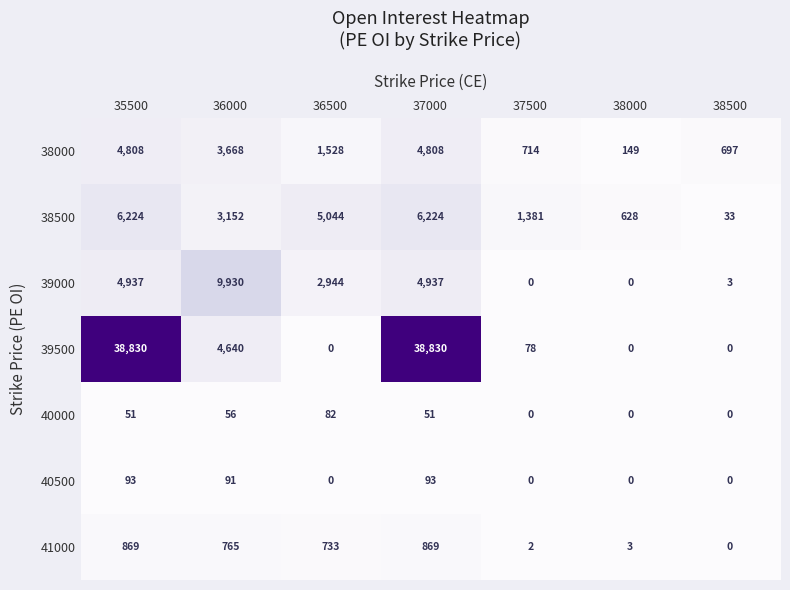

At which label is 40500 closest to 46?

36000